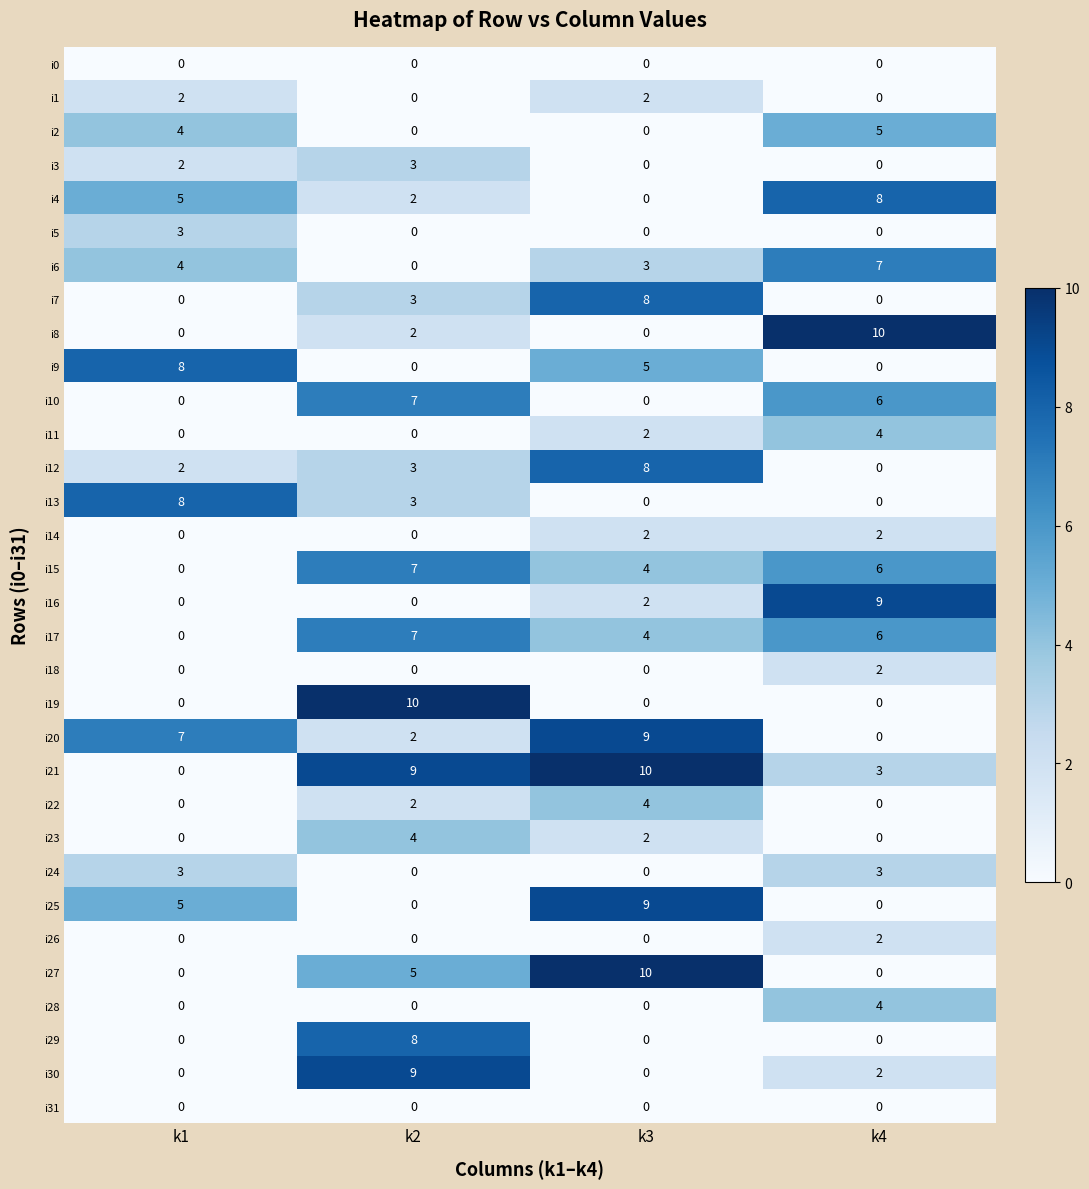

At which label does i27 reach its peak?

k3